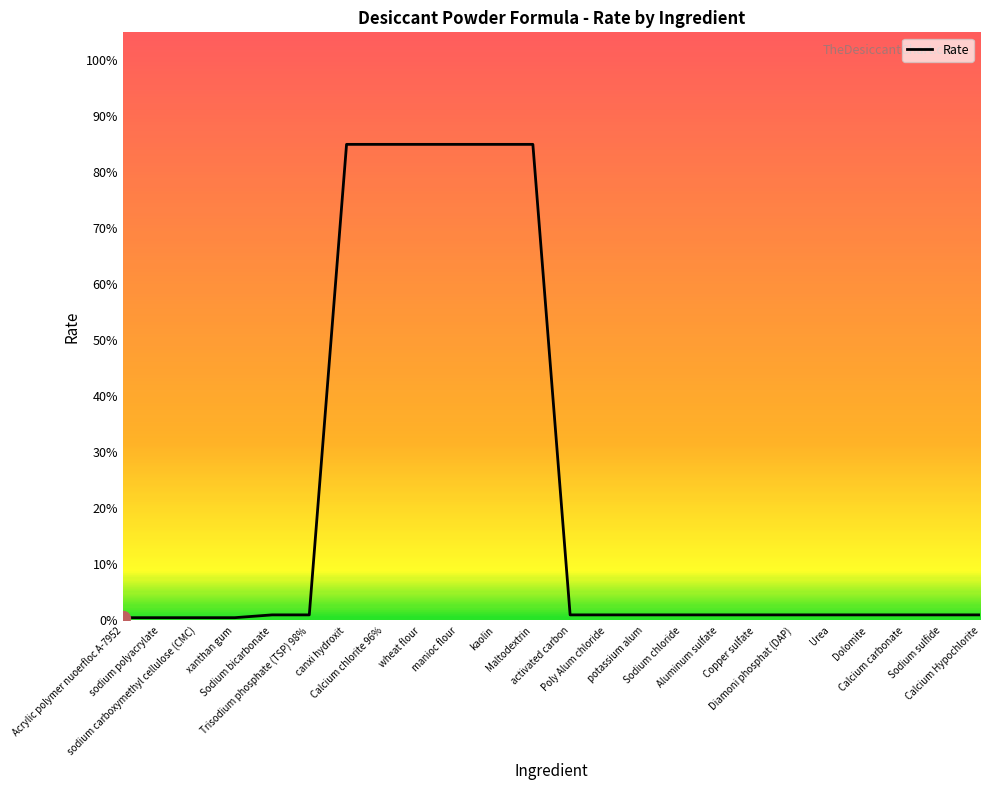

Does the chart have visible grid lines?

No